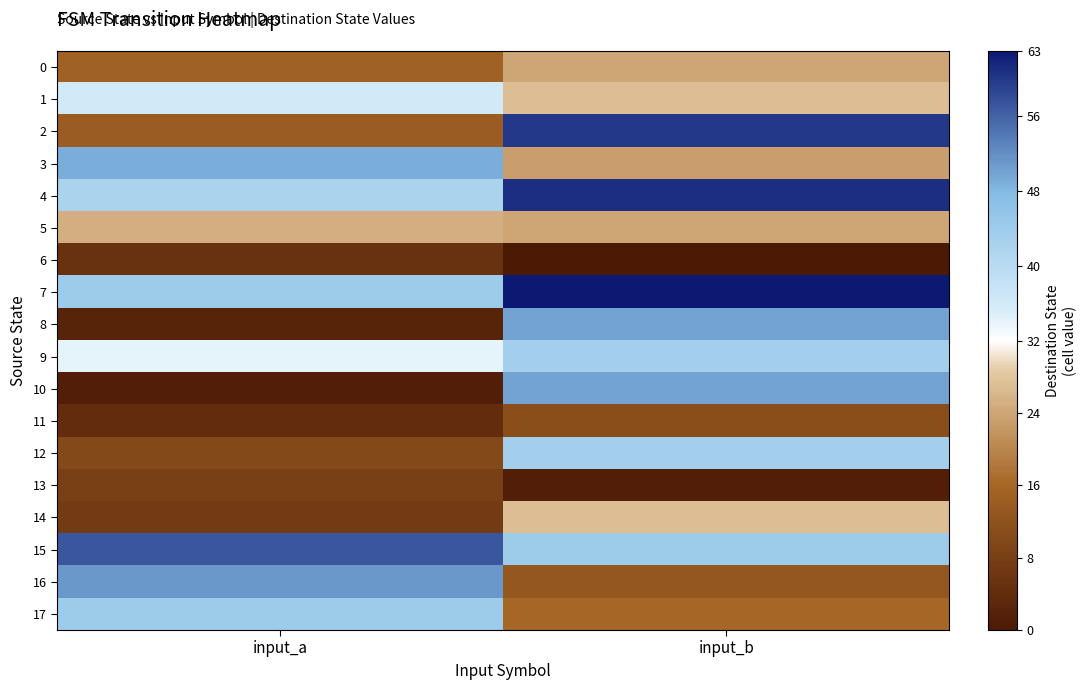

Which series changed the most between input_a and input_b?

10